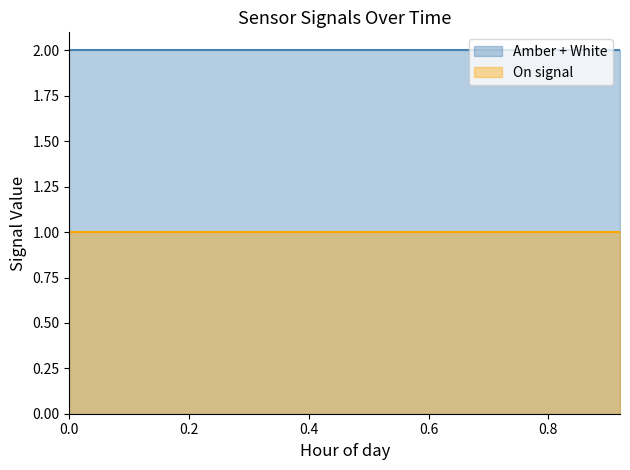

True or false: On signal and Amber + White intersect in this chart.

False